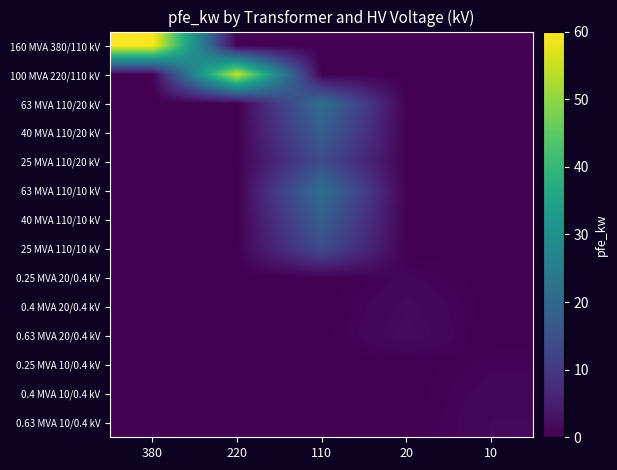

Rank the series by their maximum value, from lowest to highest.

0.25 MVA 10/0.4 kV, 0.25 MVA 20/0.4 kV, 0.4 MVA 10/0.4 kV, 0.63 MVA 10/0.4 kV, 0.4 MVA 20/0.4 kV, 0.63 MVA 20/0.4 kV, 25 MVA 110/20 kV, 25 MVA 110/10 kV, 40 MVA 110/20 kV, 40 MVA 110/10 kV, 63 MVA 110/20 kV, 63 MVA 110/10 kV, 100 MVA 220/110 kV, 160 MVA 380/110 kV